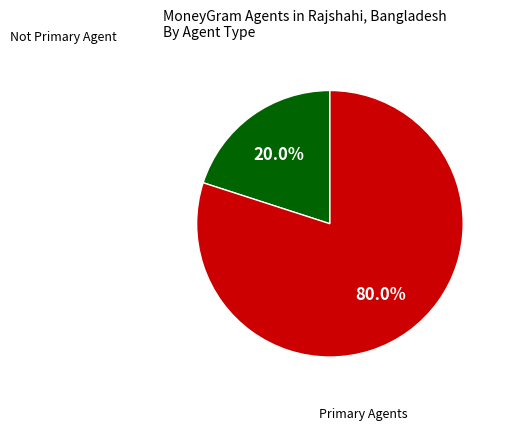

To the nearest percent, what is the difference between the largest and smallest slice percentages?

60%